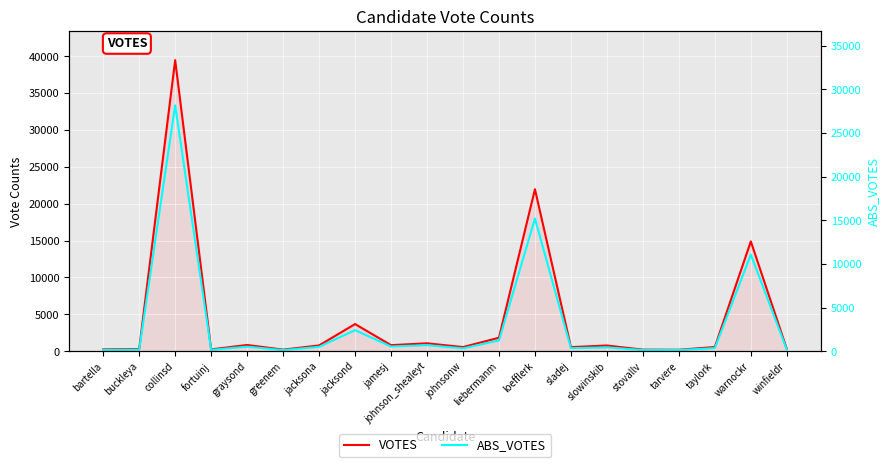

What is the average value of the ABS_VOTES series?

3717